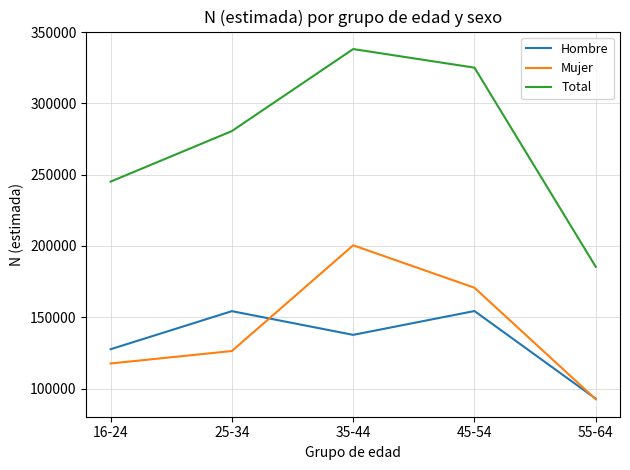

True or false: Total and Hombre cross at least once.

False